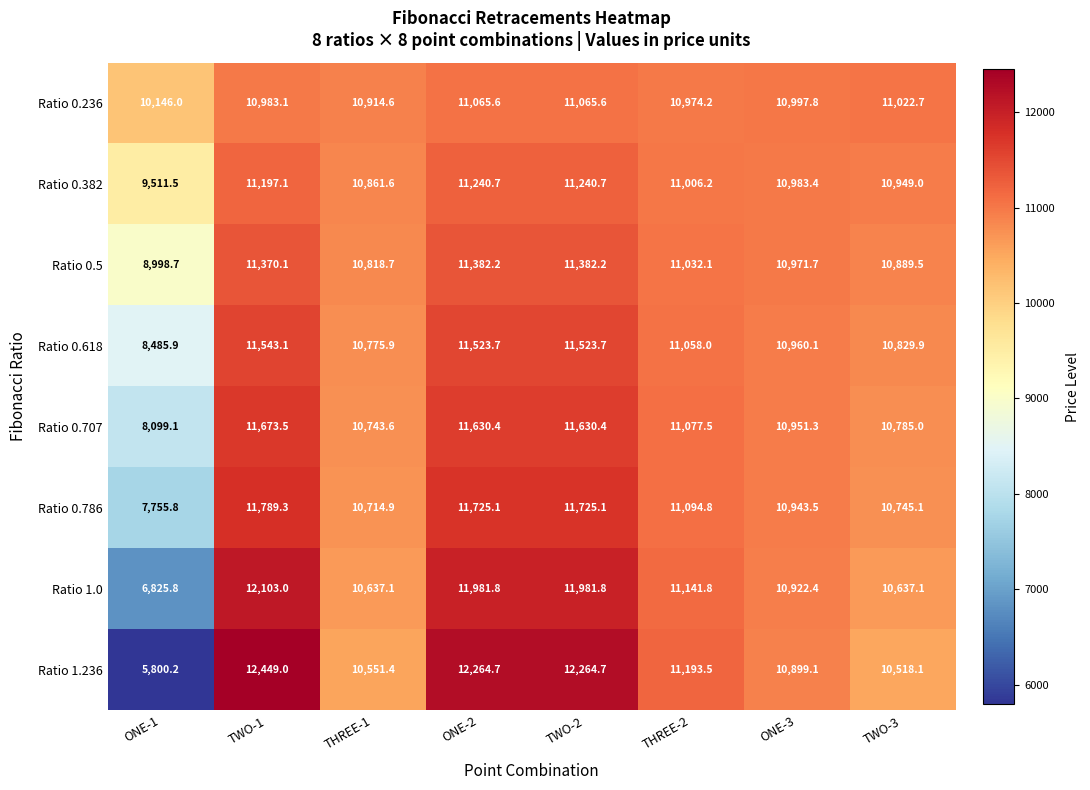

Which series has the widest spread of values?

Ratio 1.236